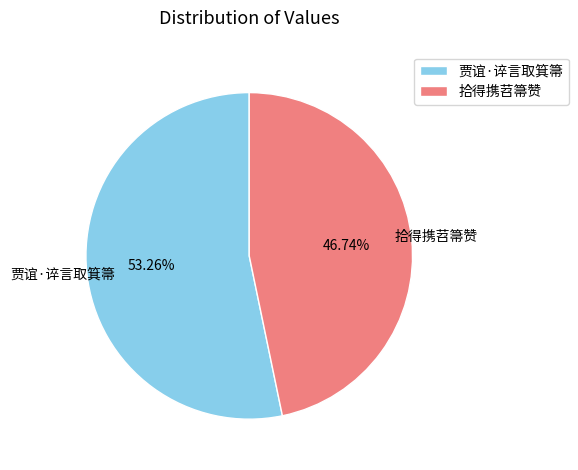

Does 贾谊·谇言取箕箒 account for over 50% of the chart?

Yes